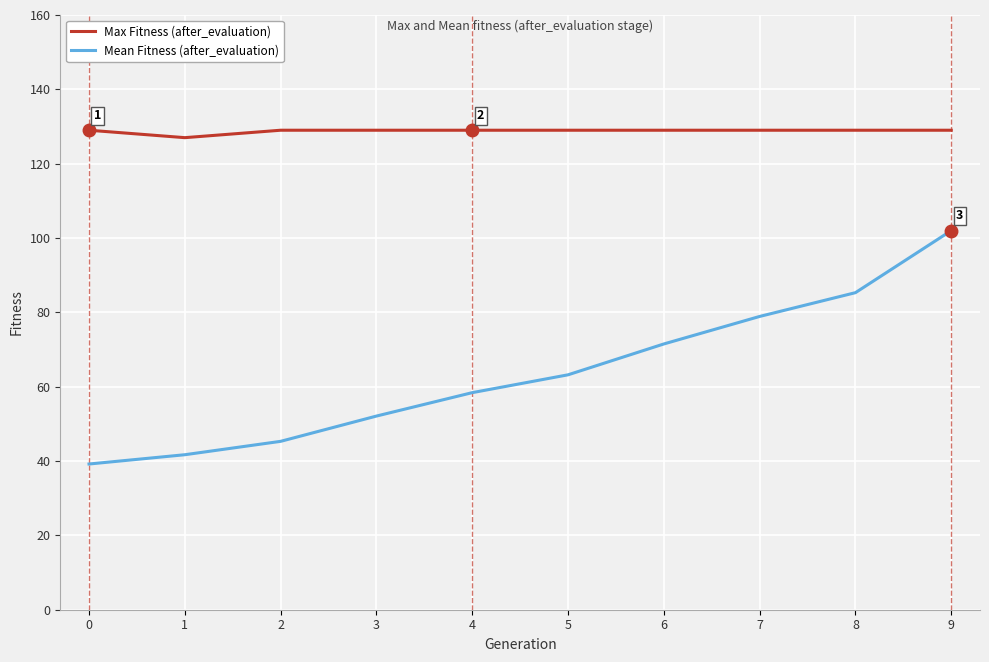

At how many categories does at least one series exceed 40?

10